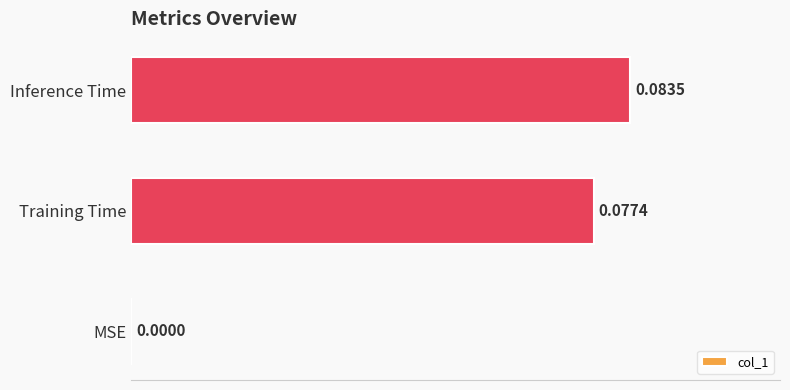

Count the values in the range 0 to 1.

3